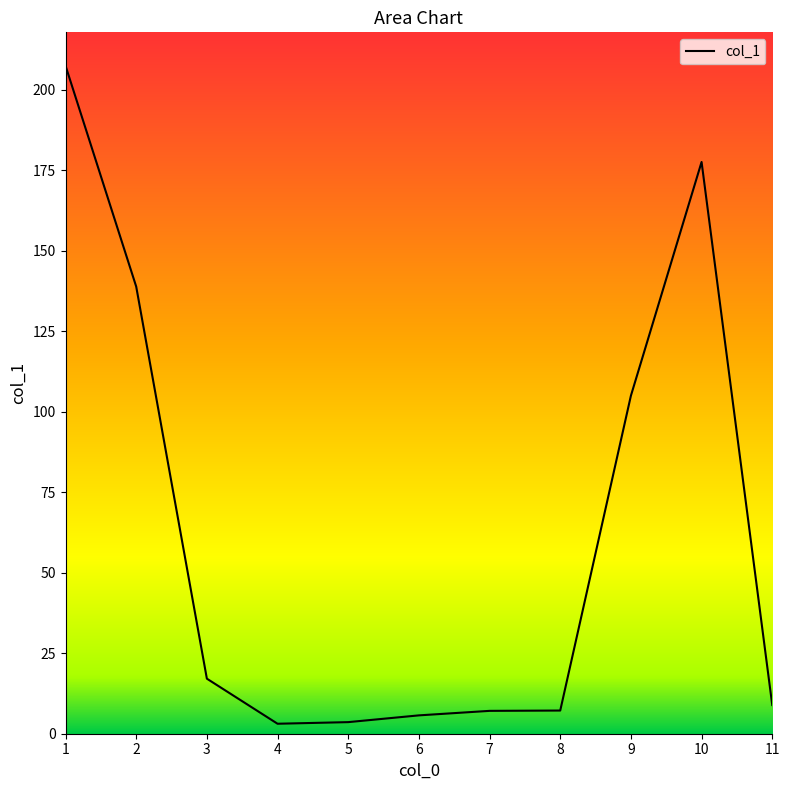

Which category has the highest value across all series?

1